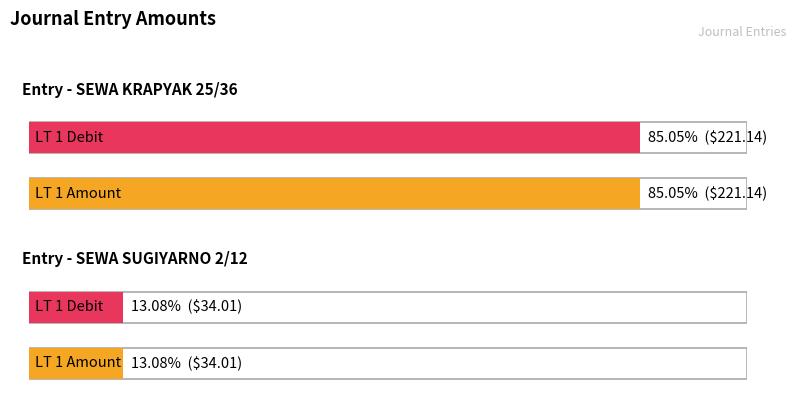

At how many categories does at least one series exceed 45?

1